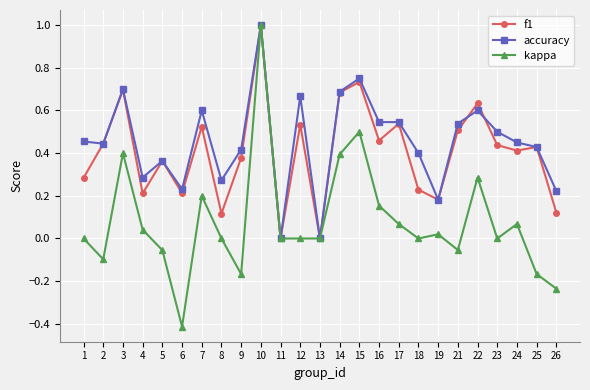

How many series are shown in this chart?

3